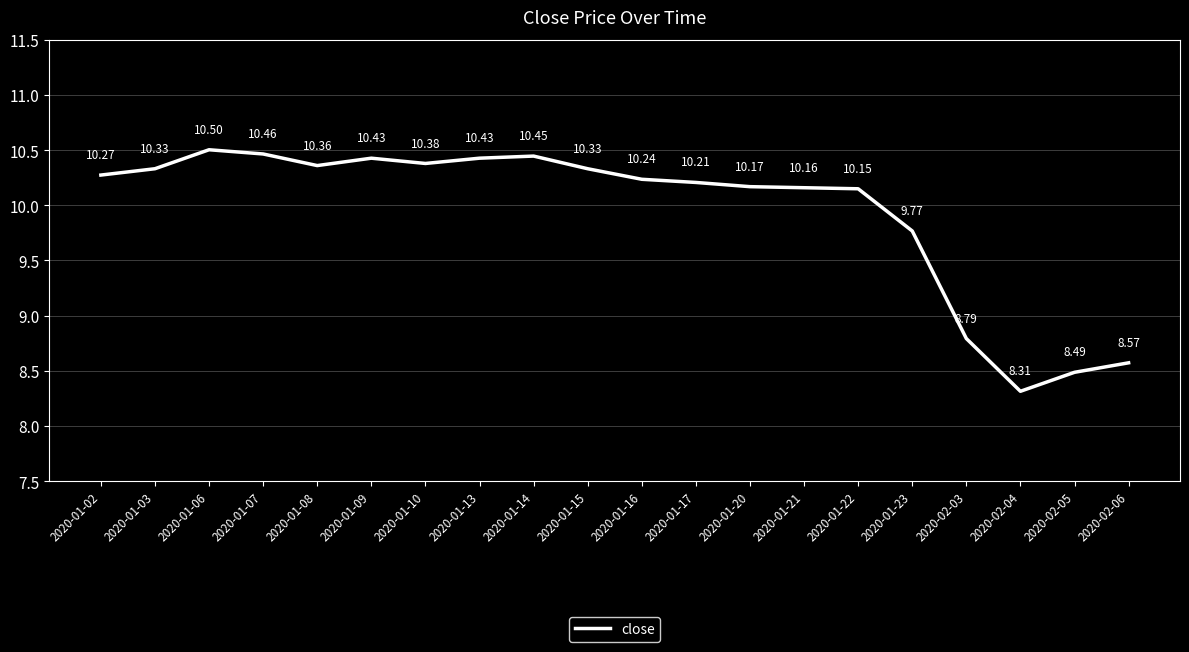

What is the smallest value displayed?

8.3